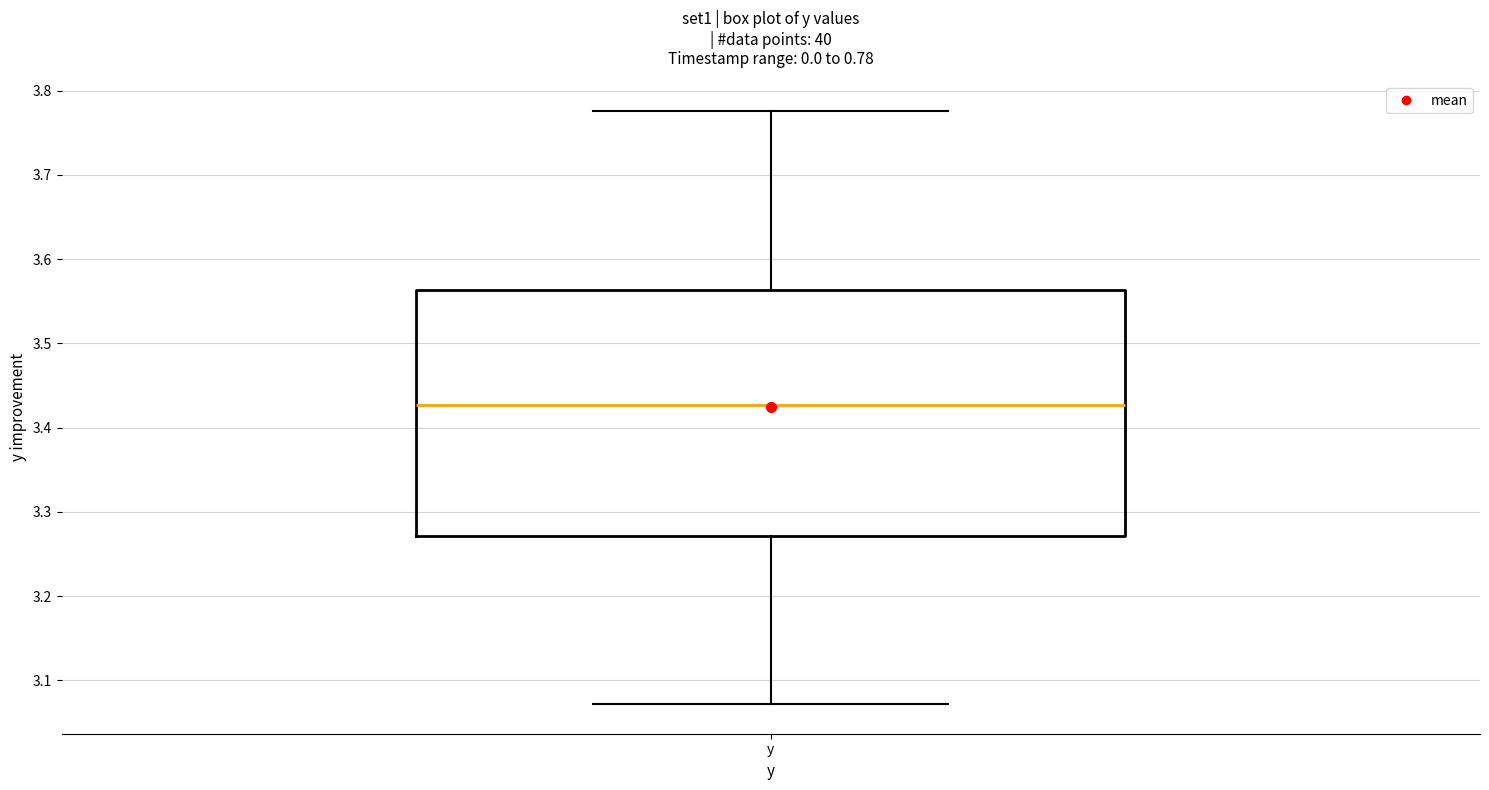

Read this box plot against the y-axis: the position of the median line, the range covered by the box, and the ends of both whiskers. The values are not printed on the chart, so give them approximately, as read against the axis.

median 3.43, box 3.27 to 3.56, whiskers 3.07 to 3.78